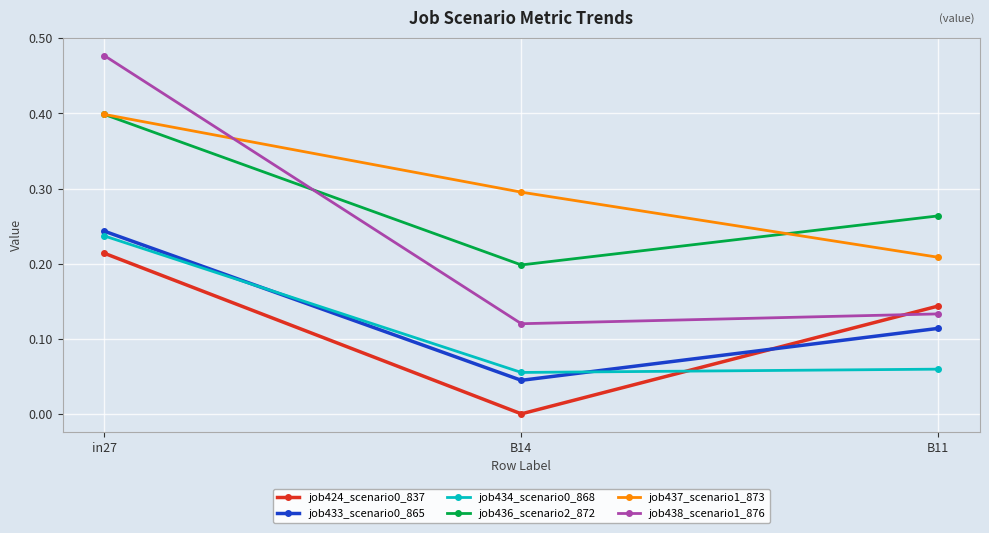

What is the label of the 3rd point from the right?

in27